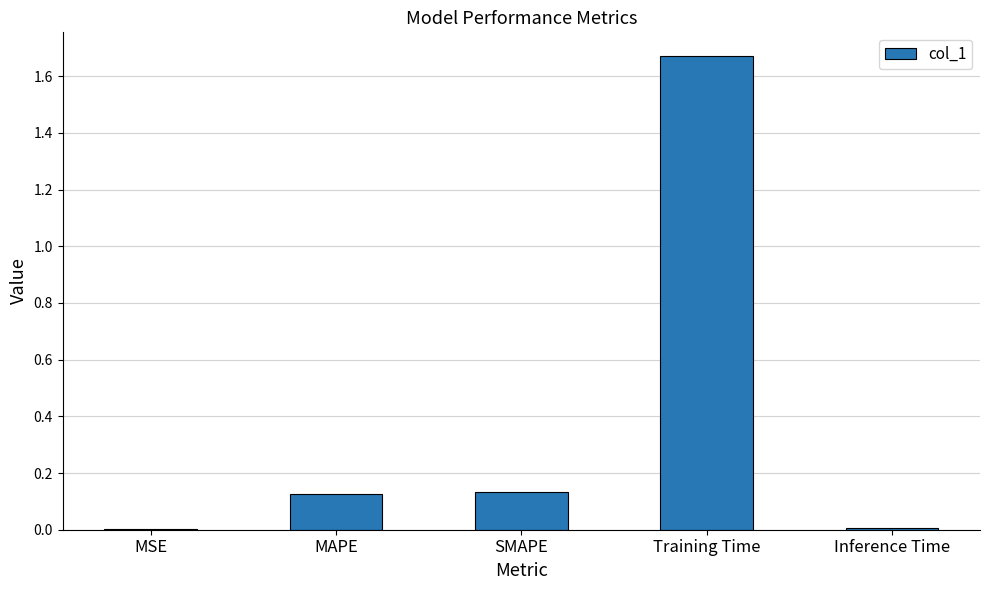

Between MAPE and MSE, which is larger?

MAPE